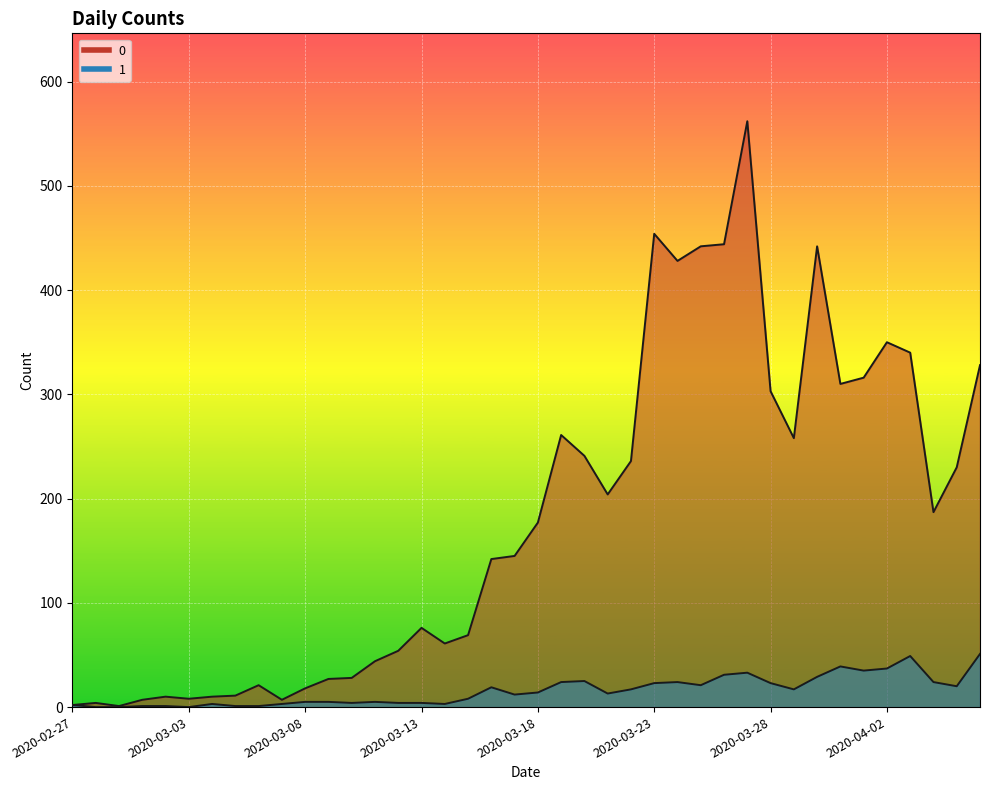

At 2020-03-15, list the series in order from largest to smallest.

0, 1